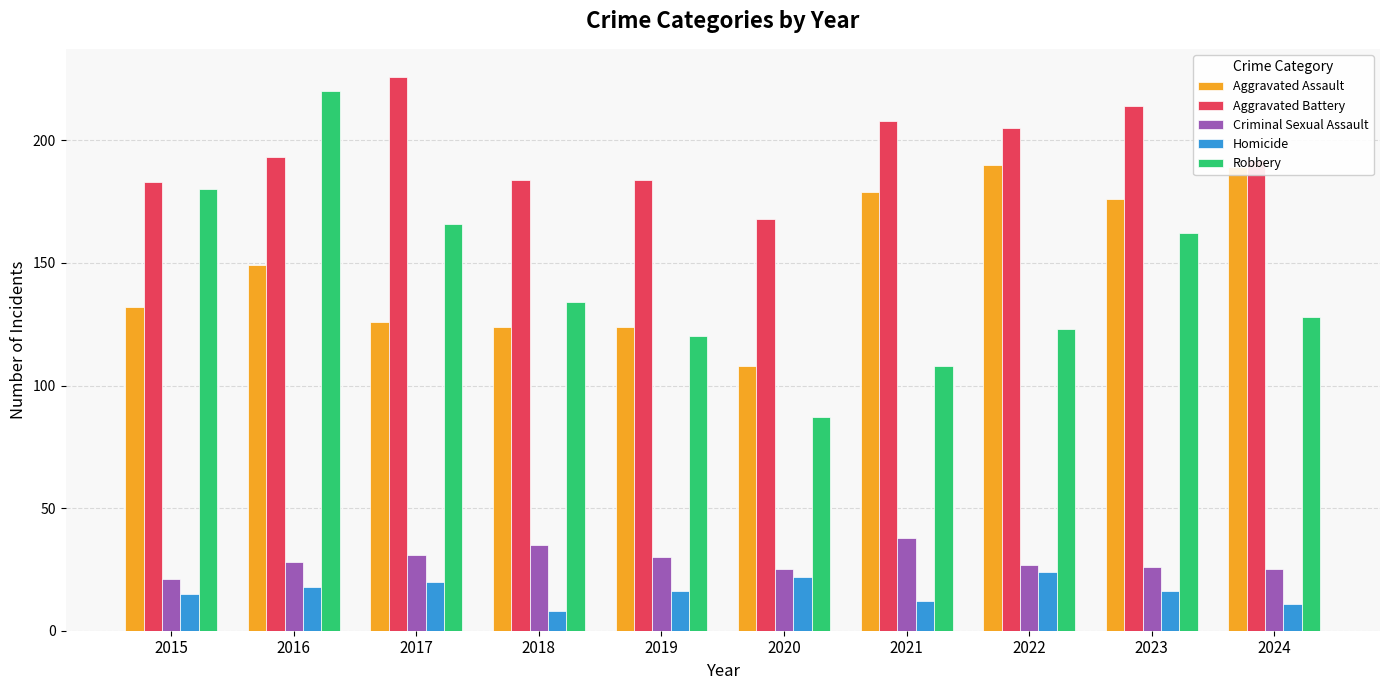

What is the average value of the Homicide series?

16